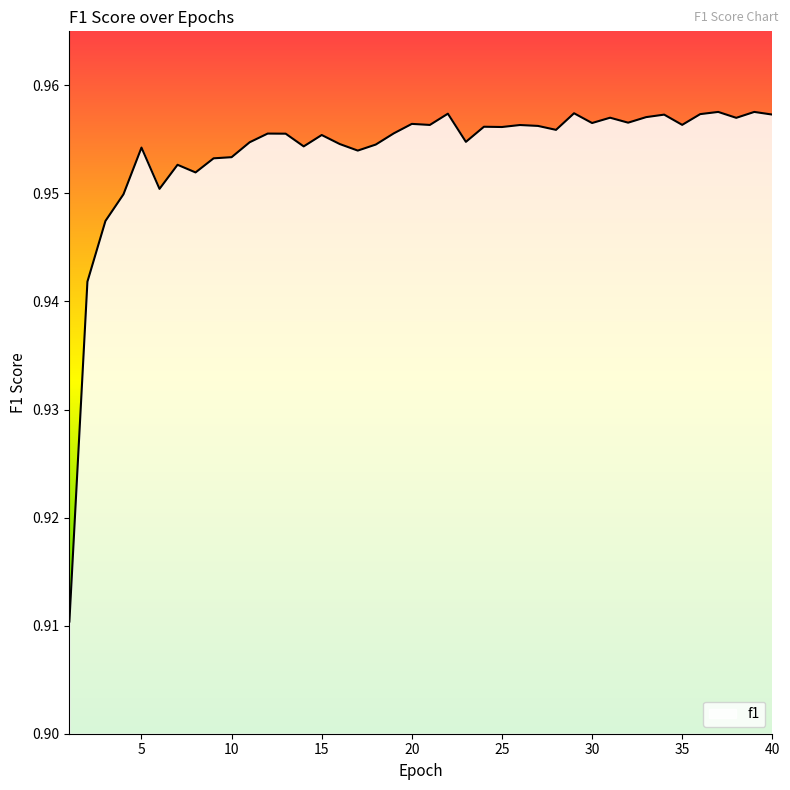

How many lines are shown in the chart?

1